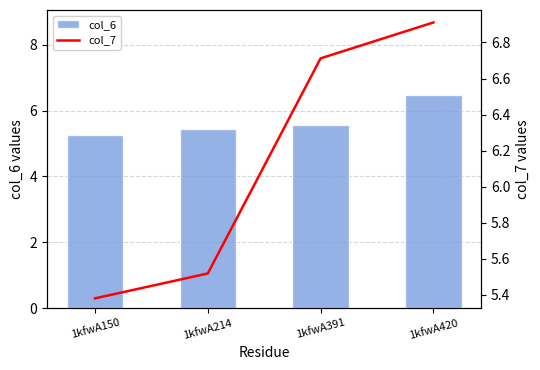

At which label does col_6 reach its peak?

1kfwA420